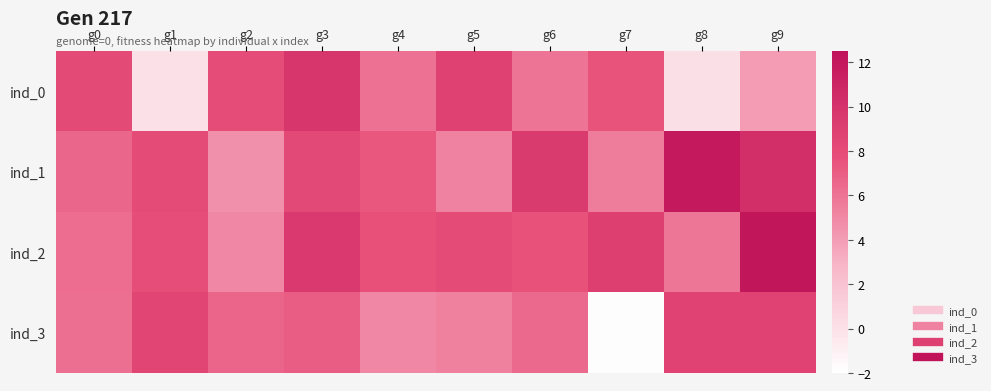

Which series has the largest total across all categories?

ind_2